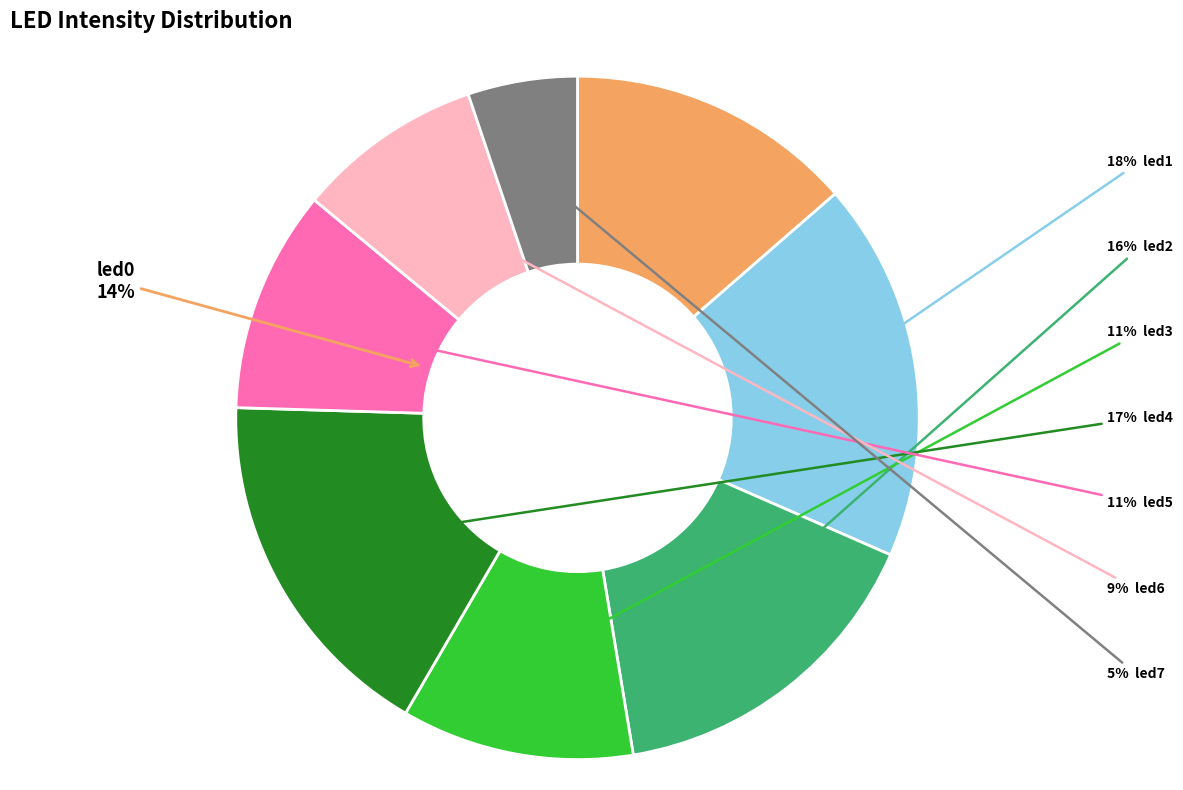

To the nearest percent, what percentage of the pie is led0?

14%